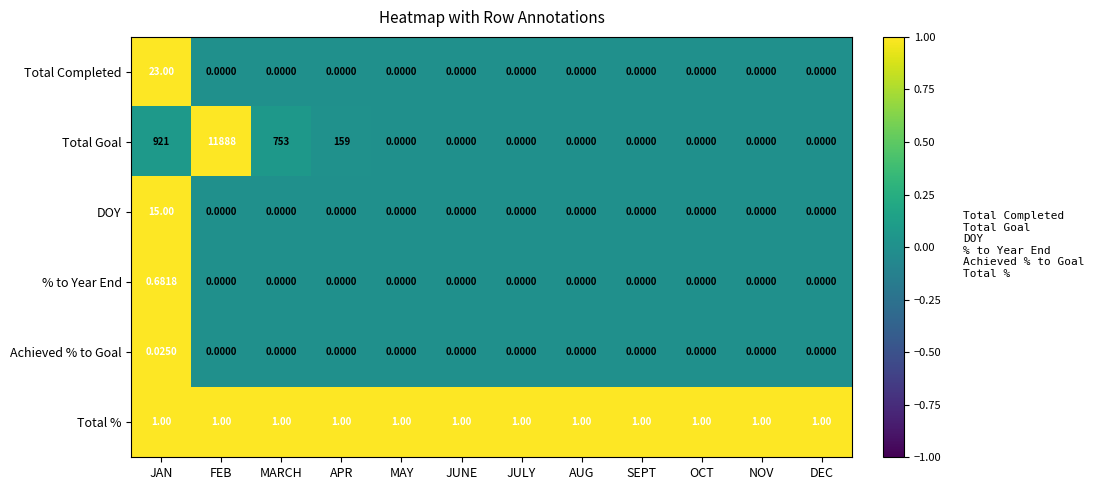

List the series in order of their peak value, highest first.

Total Goal, Total Completed, DOY, Total %, % to Year End, Achieved % to Goal